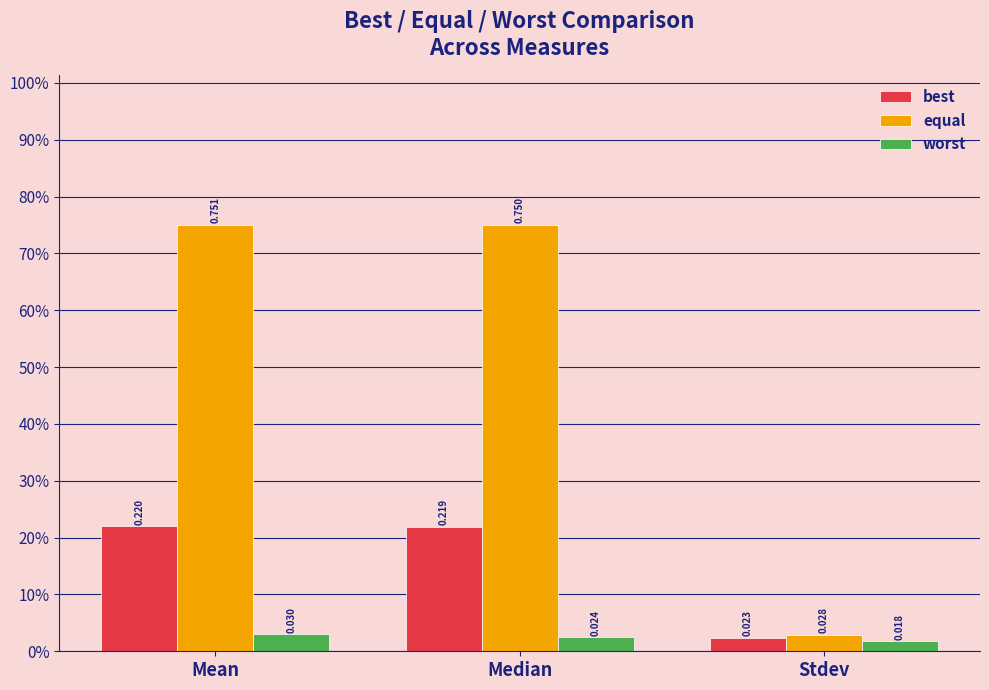

Rank the categories by best value from lowest to highest.

Stdev, Median, Mean